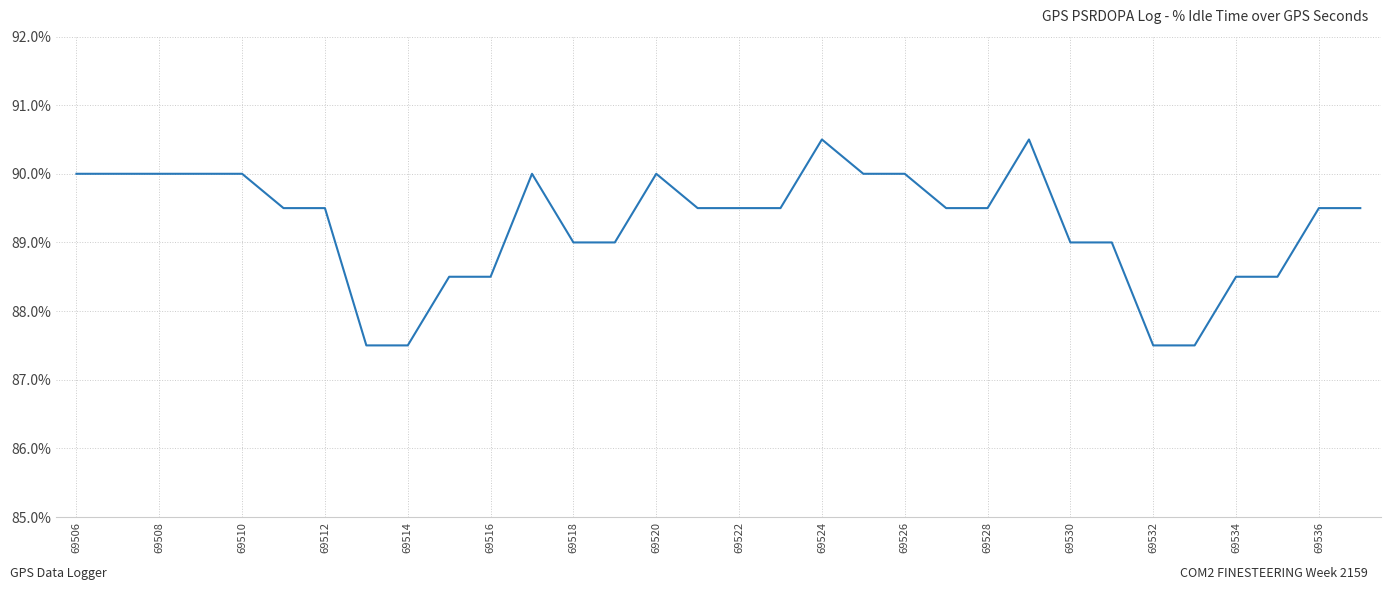

What is the greatest value displayed?

90.5